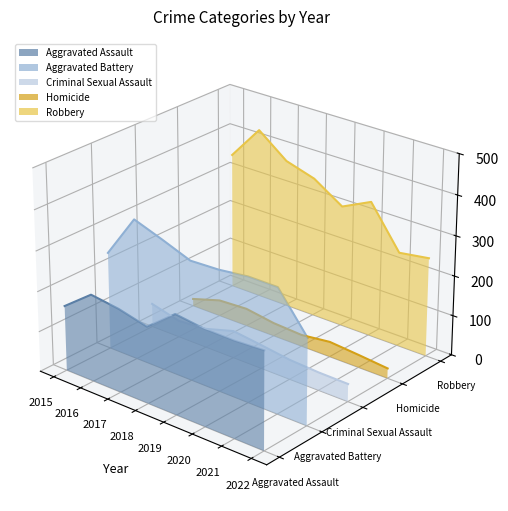

Which label corresponds to the smallest value in the chart?

2022